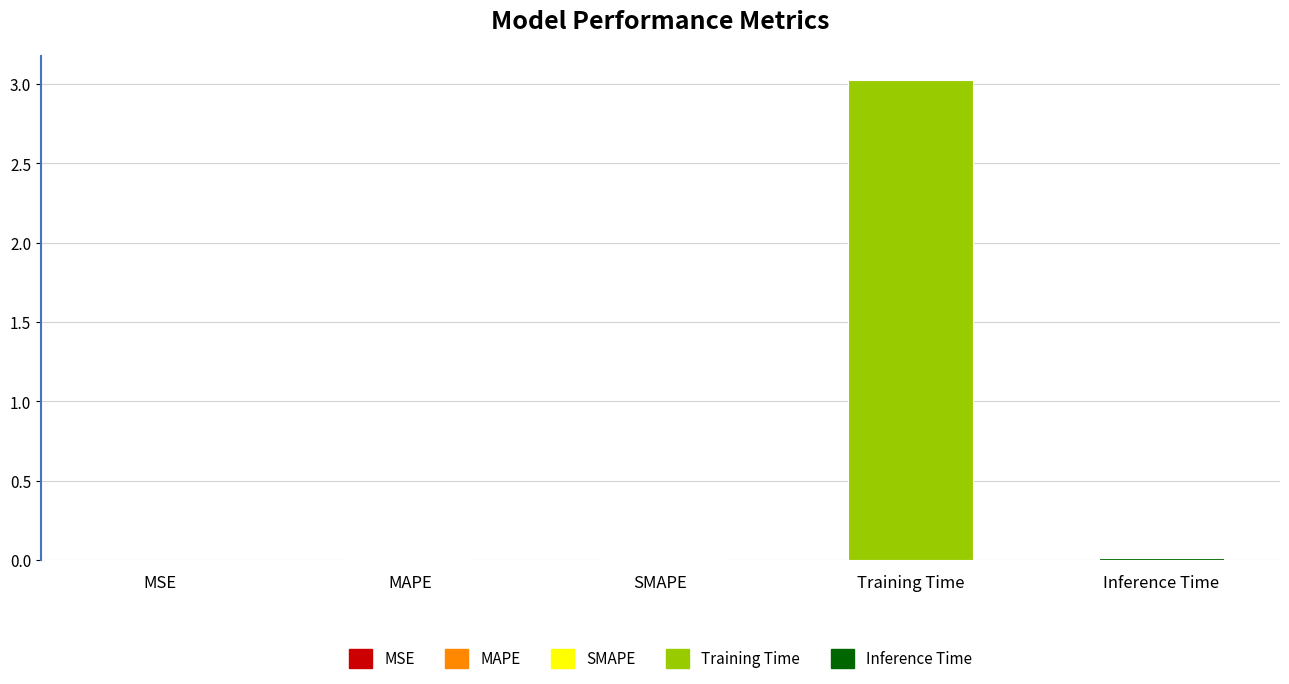

How many data points does each series have?

5